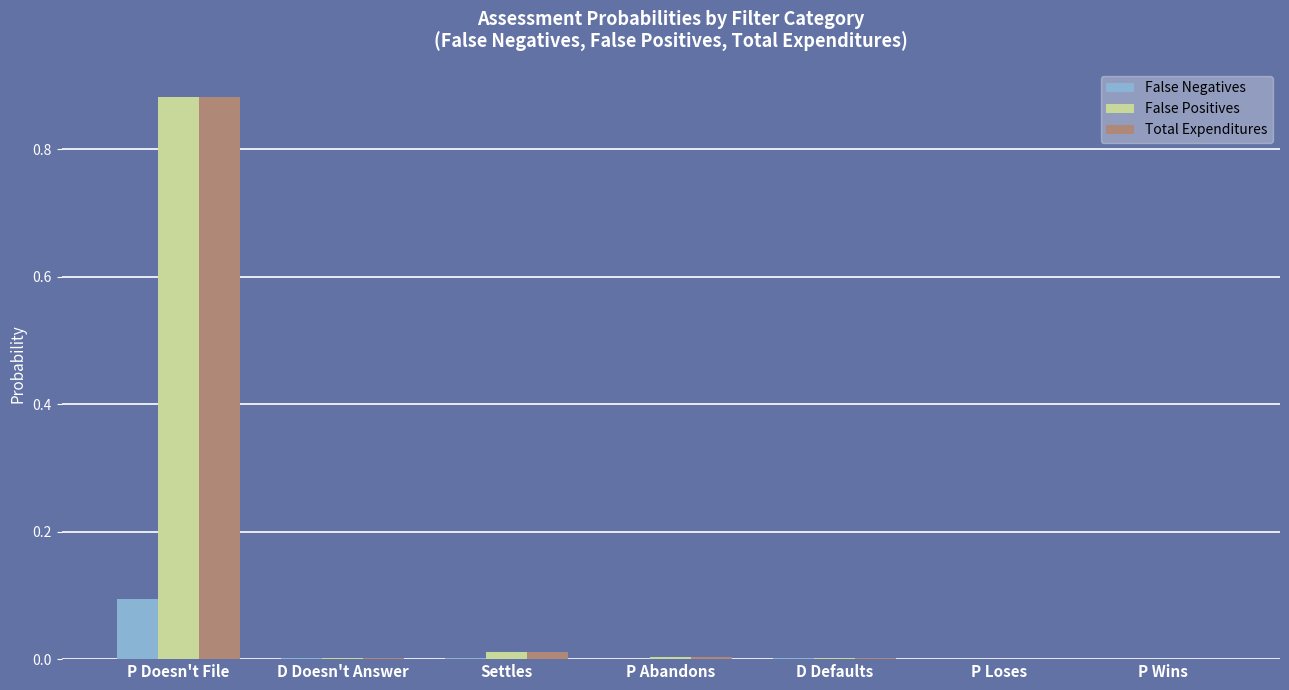

Which category has the highest value in the False Positives series?

P Doesn't File